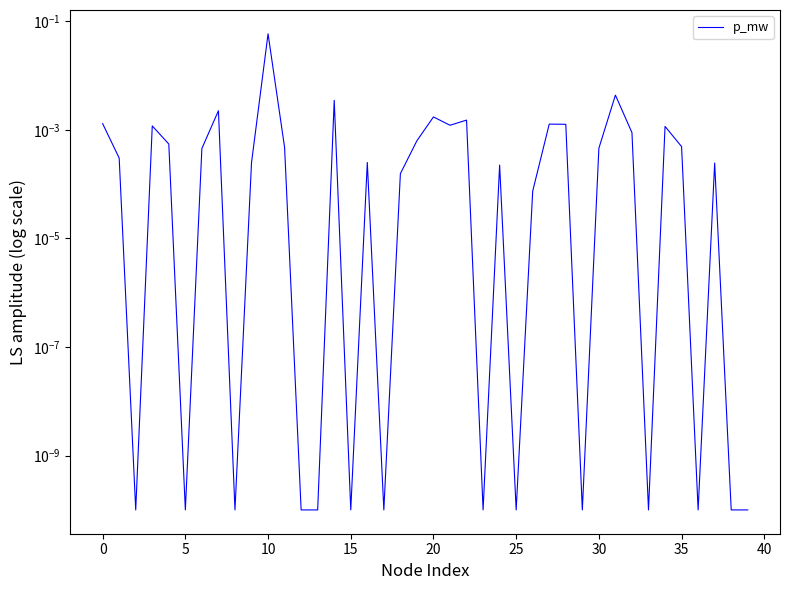

True or false: the data shows 0.0 at 18.

False